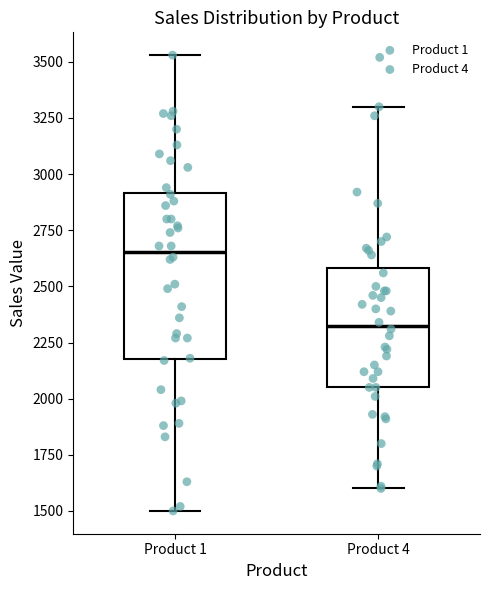

Where does the lower whisker of the box for Product 1 end on the y-axis? The values are not printed on the chart, so give them approximately, as read against the axis.

1500